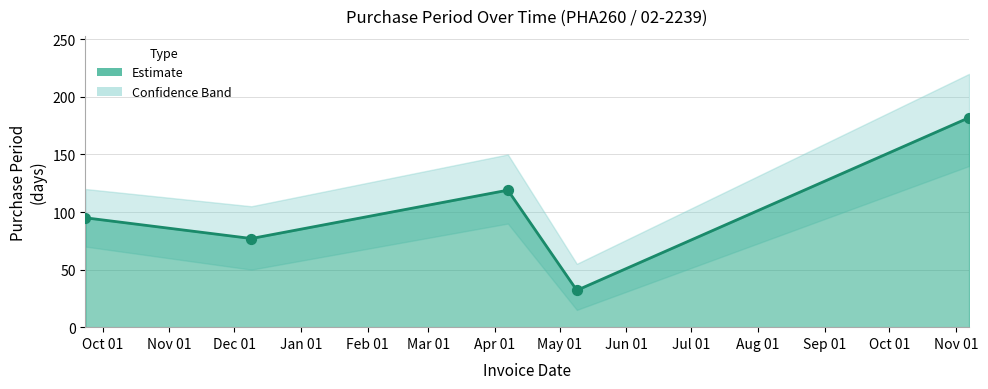

What is the change in value from 2016-12-09 to 2017-05-09?

-45